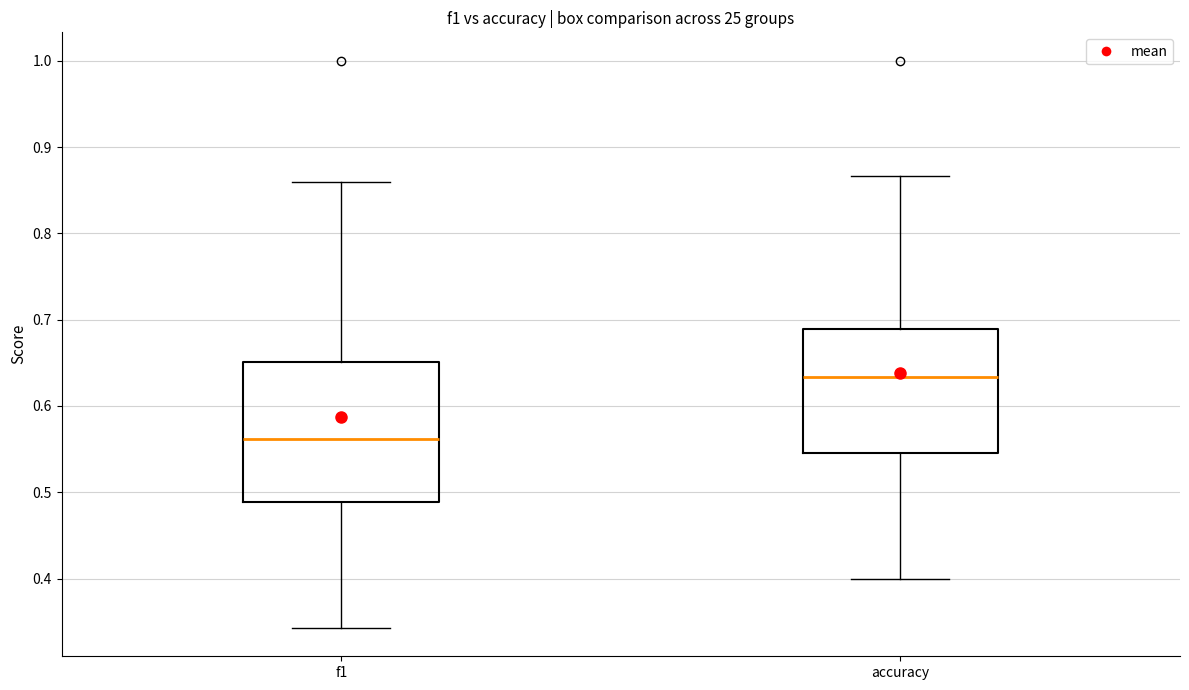

Where is the lower edge of the box for accuracy on the y-axis? The values are not printed on the chart, so give them approximately, as read against the axis.

0.55